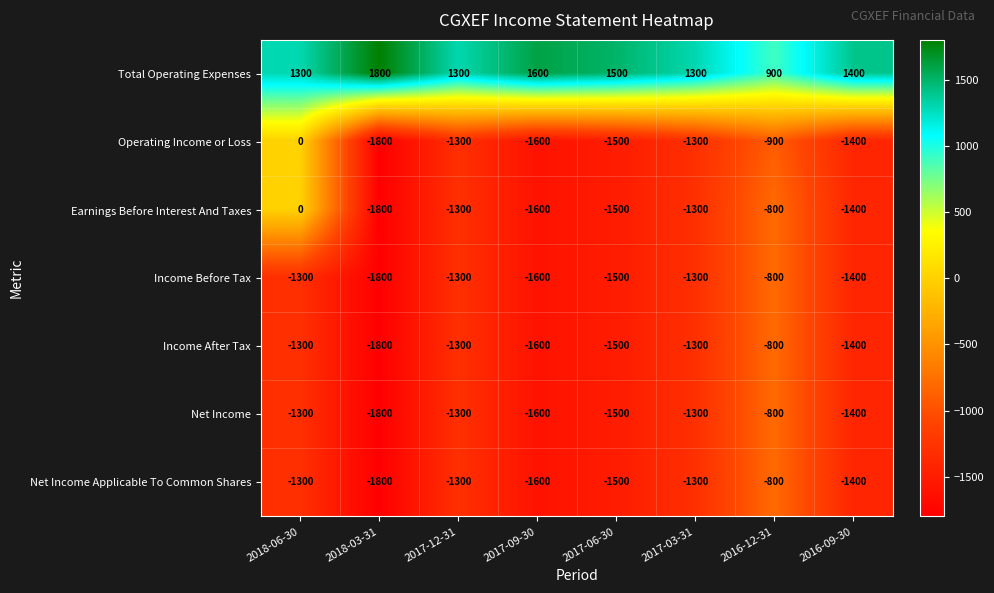

At which category does the chart reach its peak across all series?

2018-03-31